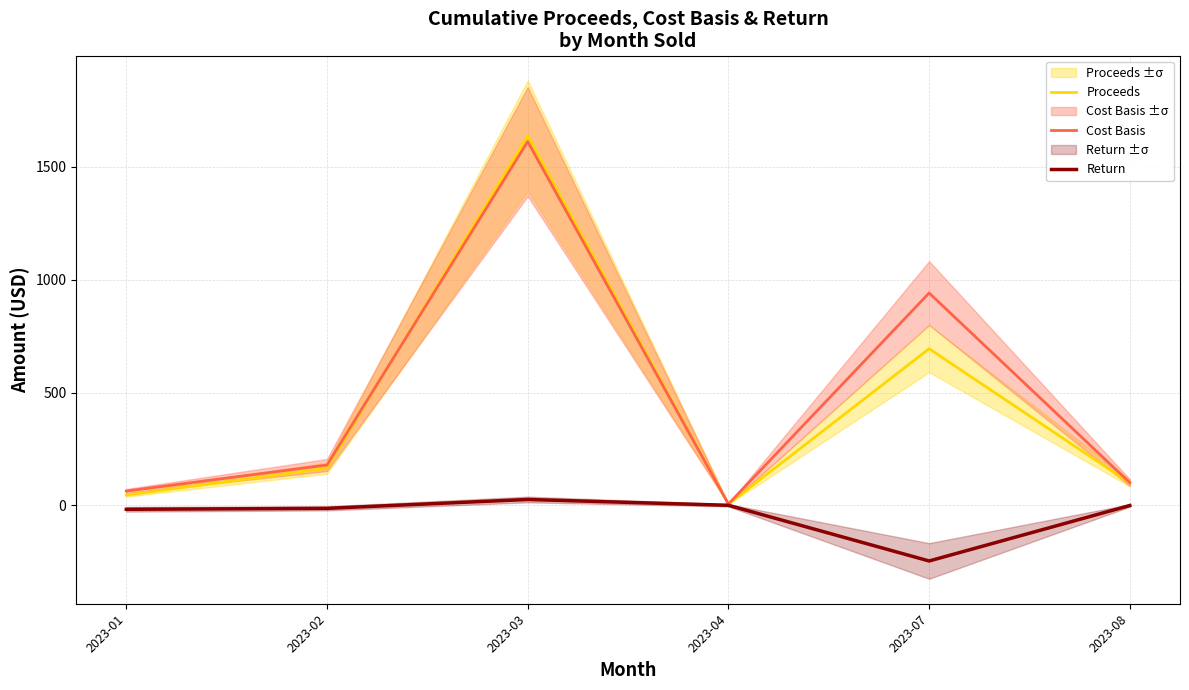

True or false: Proceeds and Return cross at least once.

False